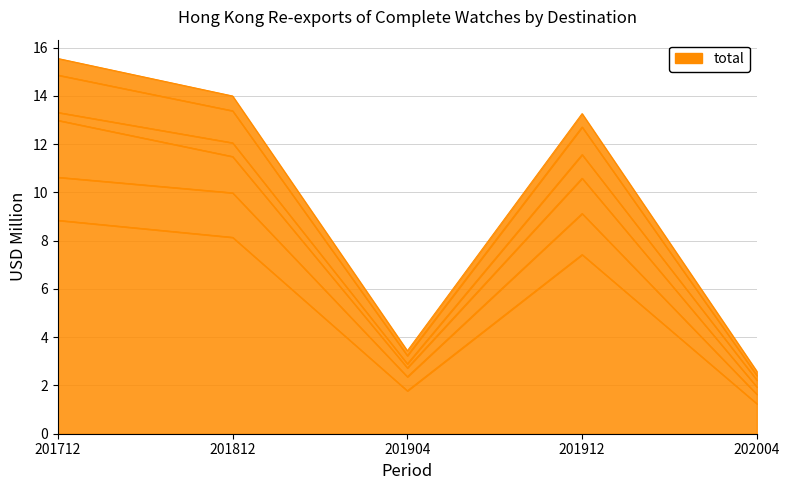

Rank the categories by UNITED KINGDOM value from lowest to highest.

202004, 201904, 201912, 201812, 201712